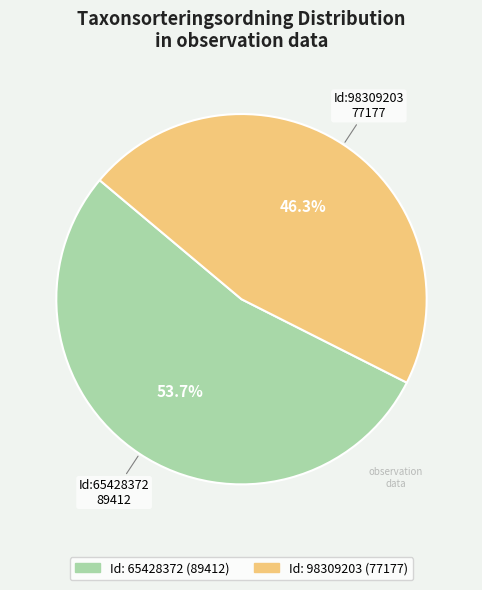

Is there any slice that represents more than half of the pie?

Yes